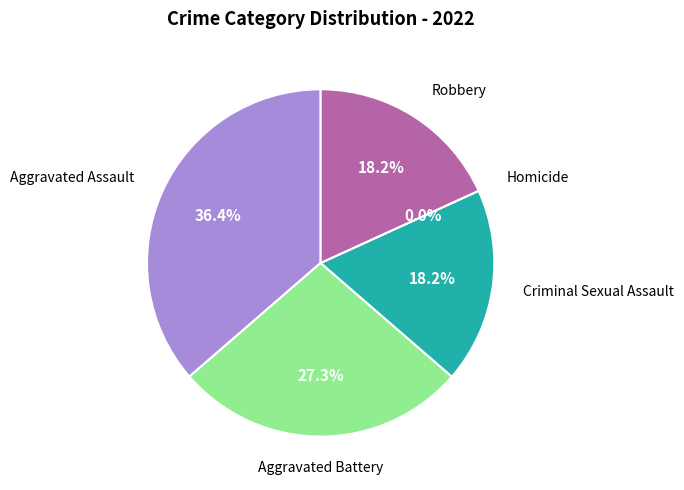

What is the change in value from Aggravated Assault to Robbery?

-2